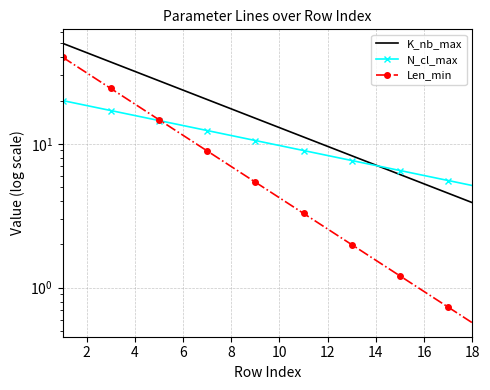

Is this an area chart (filled region under the line)?

No